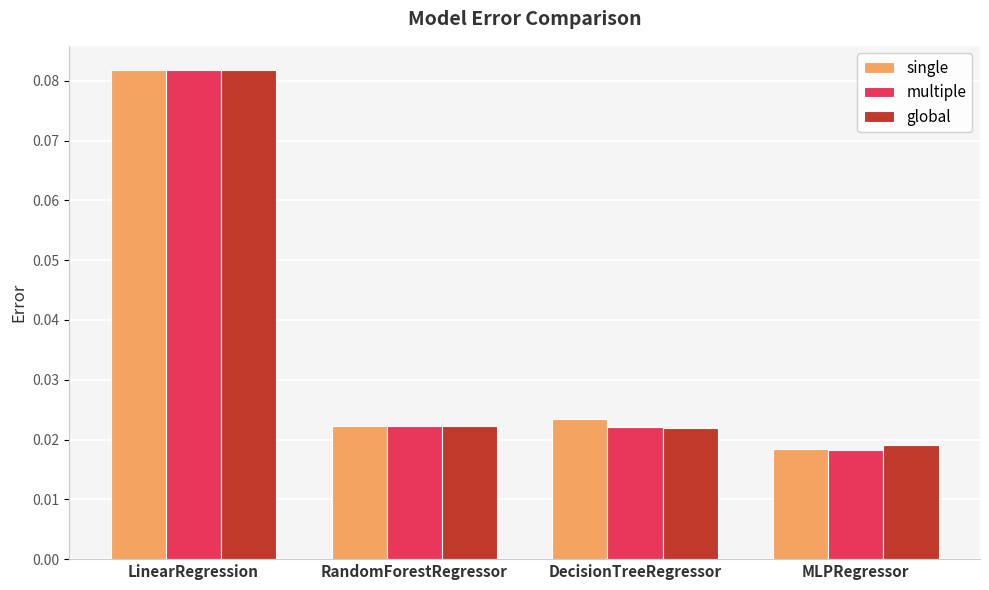

At which category does the chart reach its minimum across all series?

MLPRegressor